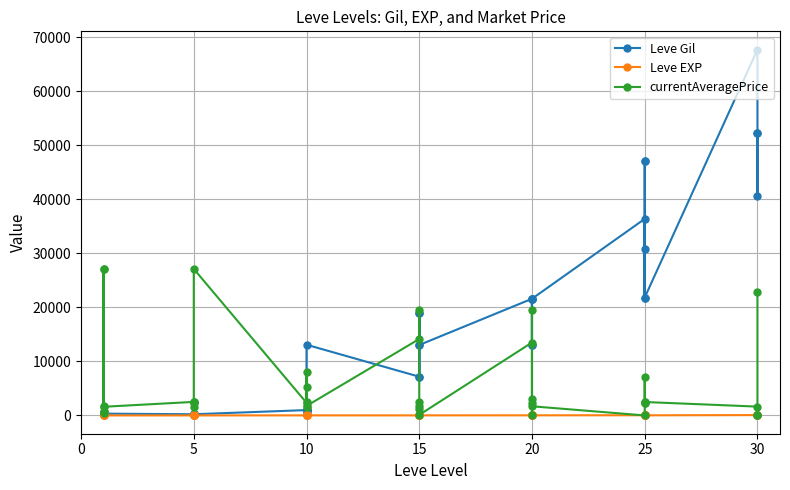

Rank the series by their maximum value, from highest to lowest.

Leve Gil, currentAveragePrice, Leve EXP